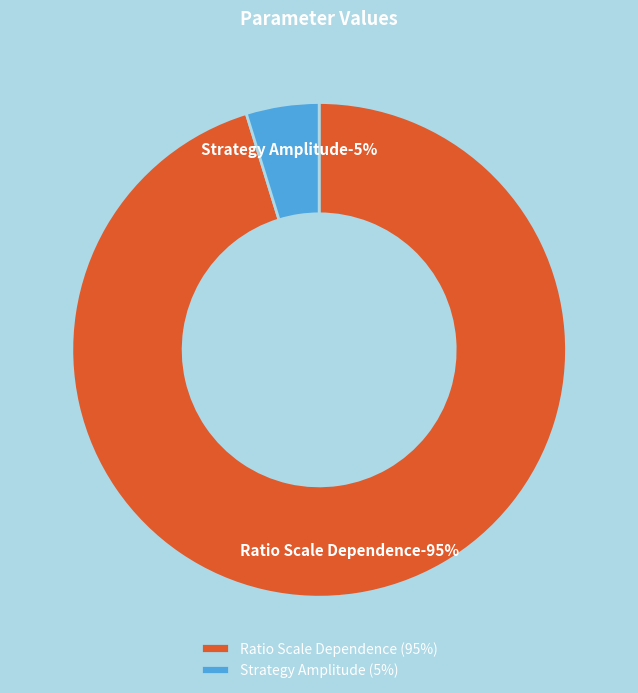

Combined, do Ratio Scale Dependence and Strategy Amplitude account for over 50%?

Yes